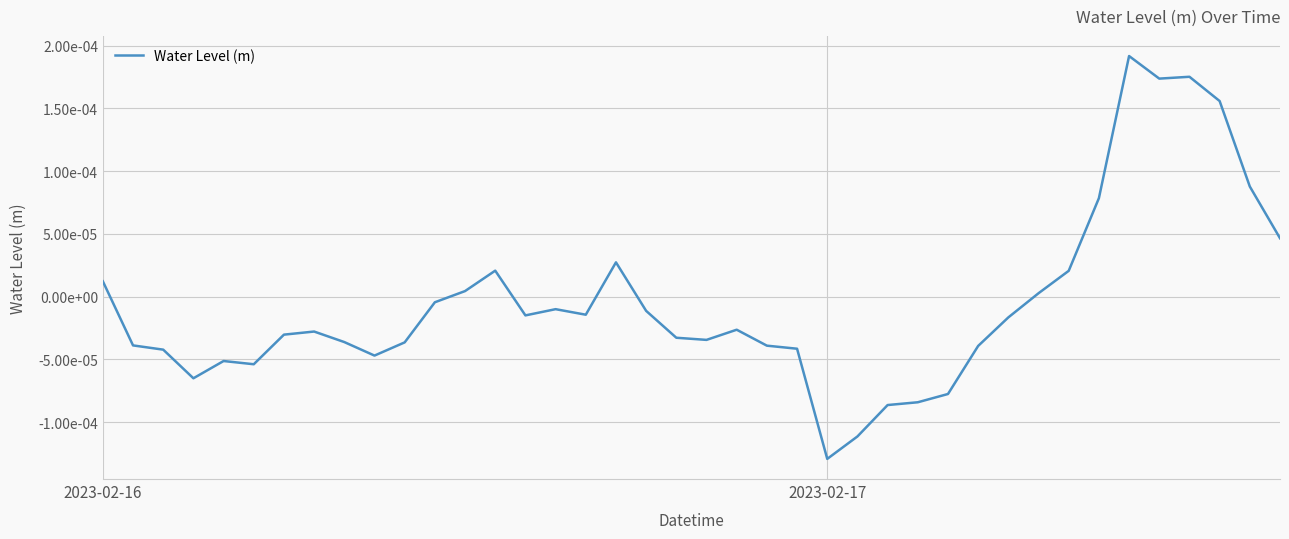

Does the chart have visible grid lines?

Yes